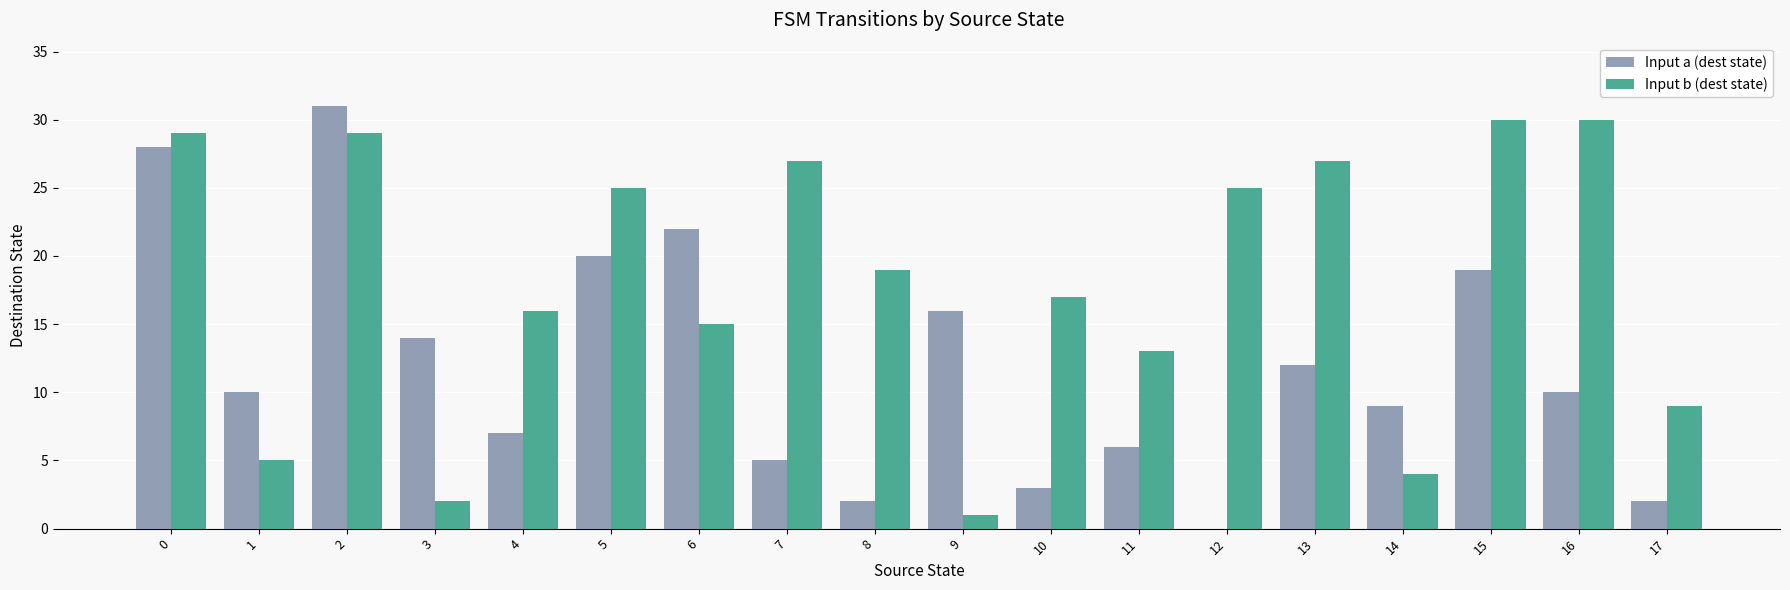

What is the sum of all Input a (dest state) values?

216